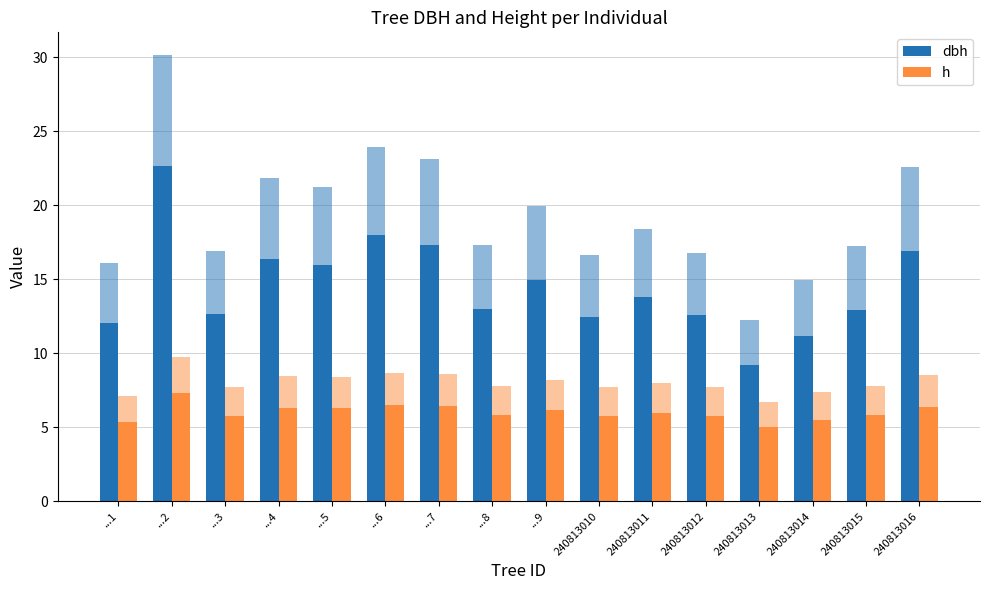

How many categories are shown in the chart?

16